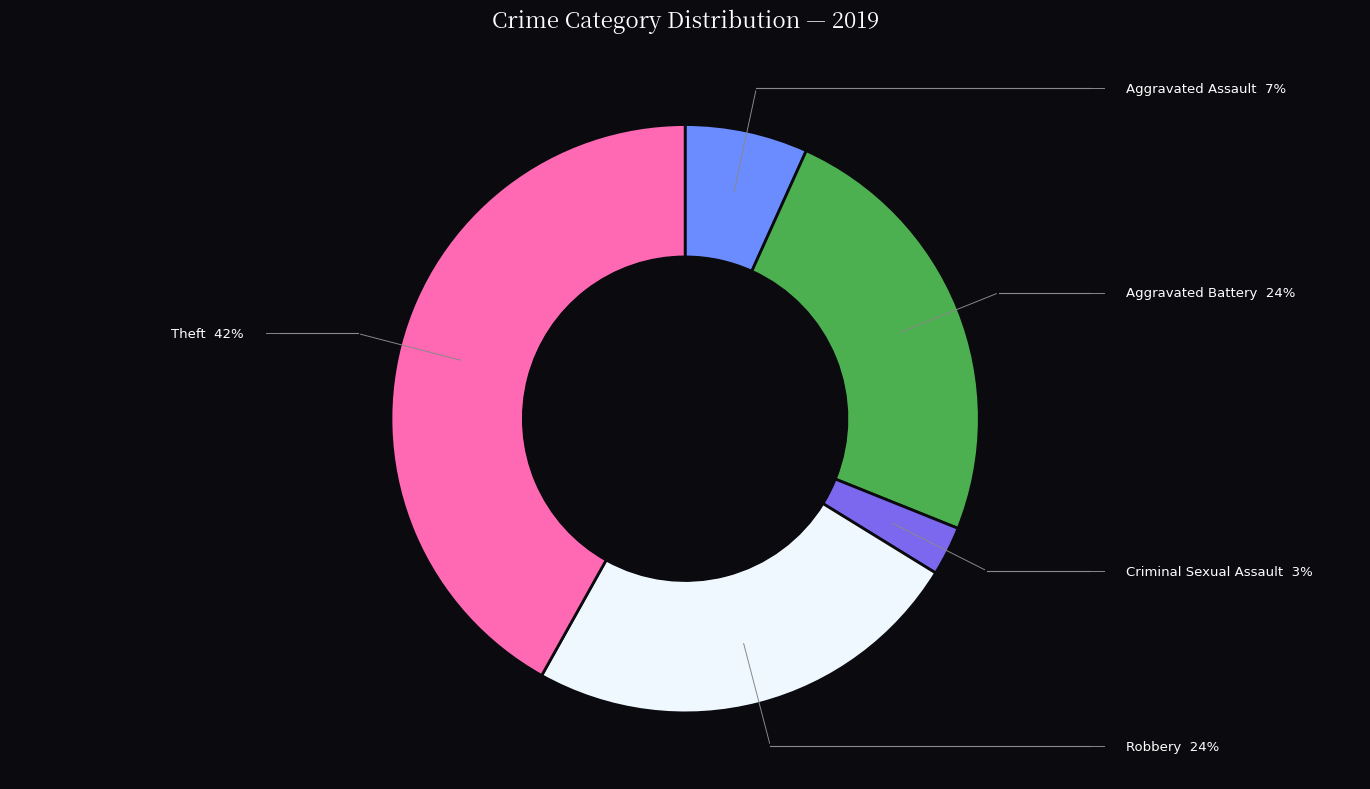

What is the largest slice in the pie chart?

Theft